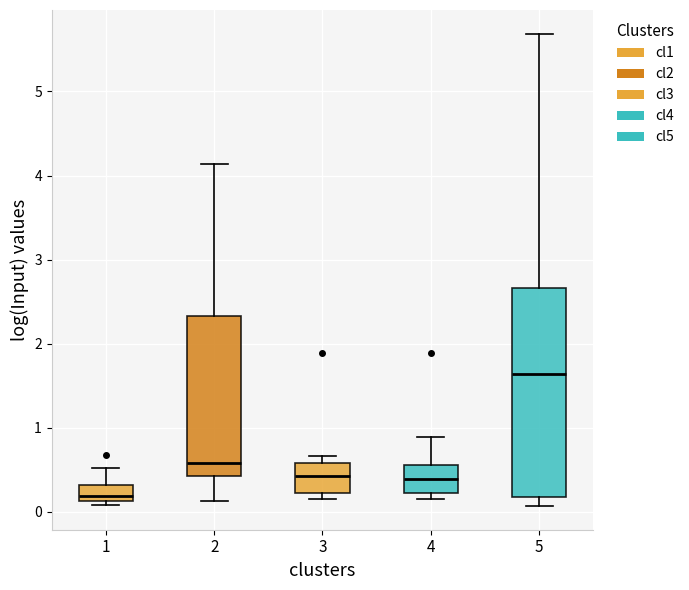

Reading left to right, read every box against the y-axis: the position of its median line, the range the box covers, and the ends of its whiskers. The values are not printed on the chart, so give them approximately, as read against the axis.

1: median 0.2, box 0.1 to 0.3, whiskers 0.1 (just below the box's lower edge) to 0.5
2: median 0.6, box 0.4 to 2.3, whiskers 0.1 to 4.1
3: median 0.4, box 0.2 to 0.6, whiskers 0.1 to 0.7
4: median 0.4, box 0.2 to 0.6, whiskers 0.1 to 0.9
5: median 1.6, box 0.2 to 2.7, whiskers 0.1 to 5.7